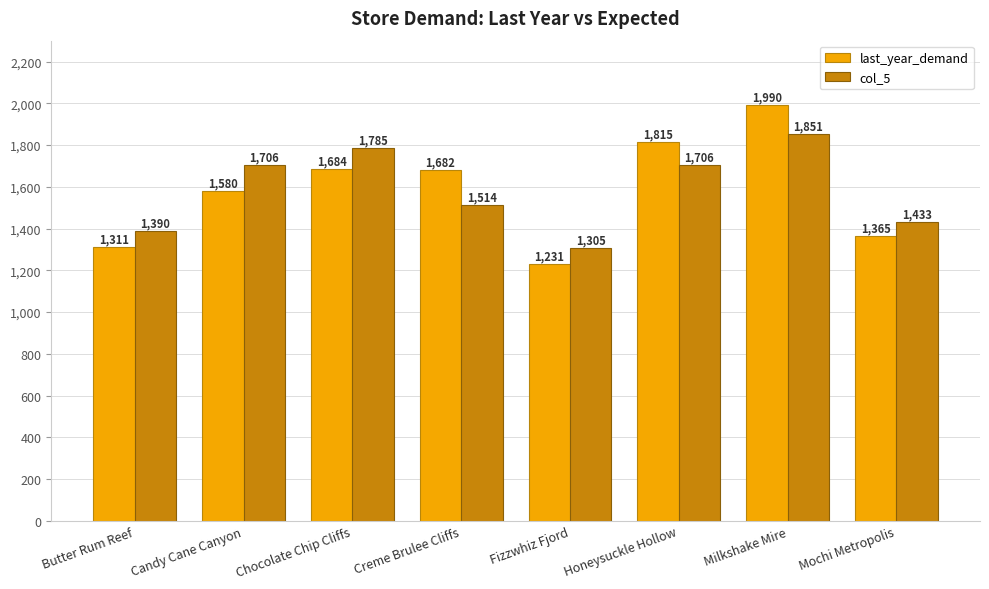

Rank the series at Chocolate Chip Cliffs from highest to lowest value.

col_5, last_year_demand